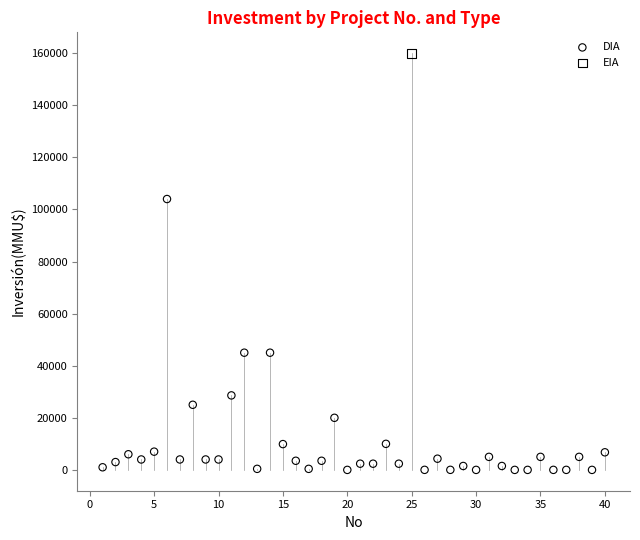

What are all the series names shown in the legend?

DIA, EIA